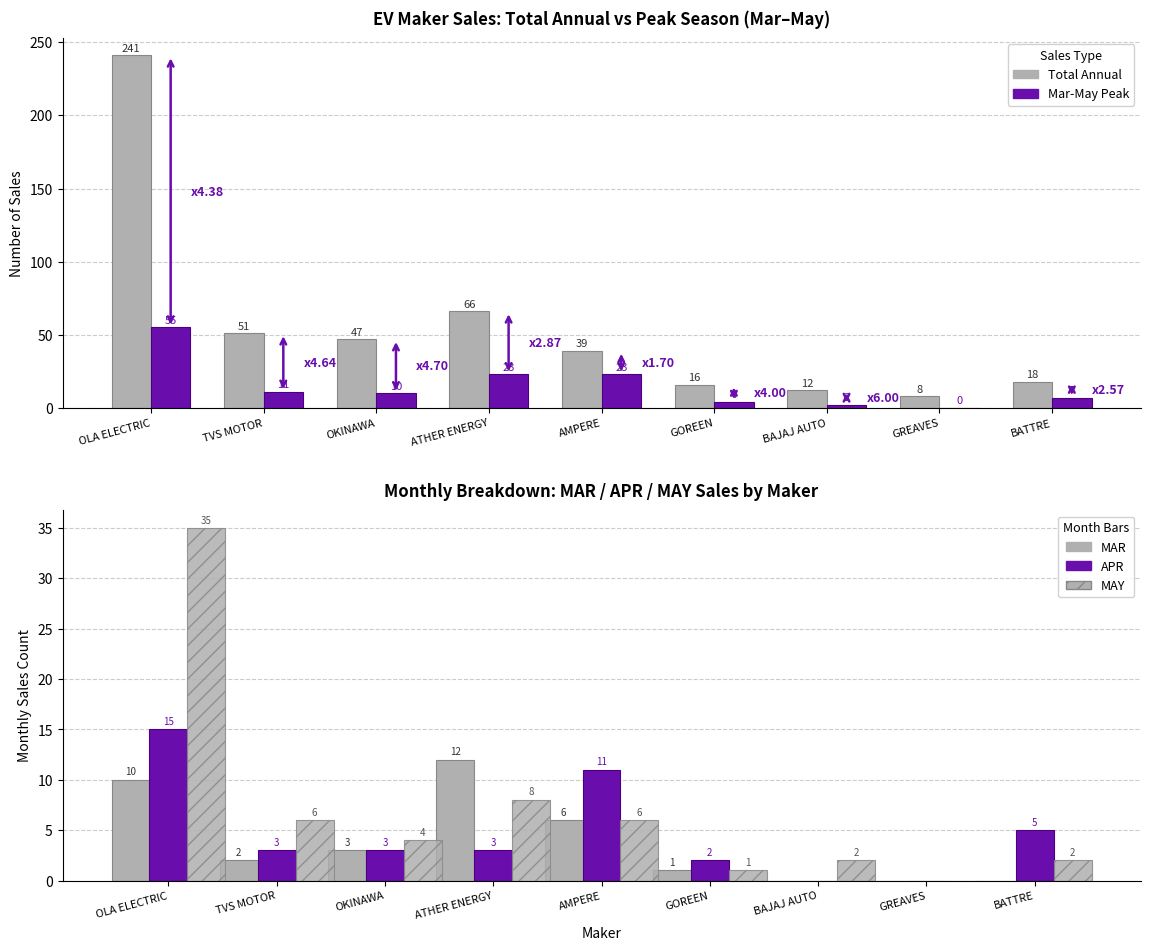

Which has a higher value, OKINAWA or AMPERE?

OKINAWA